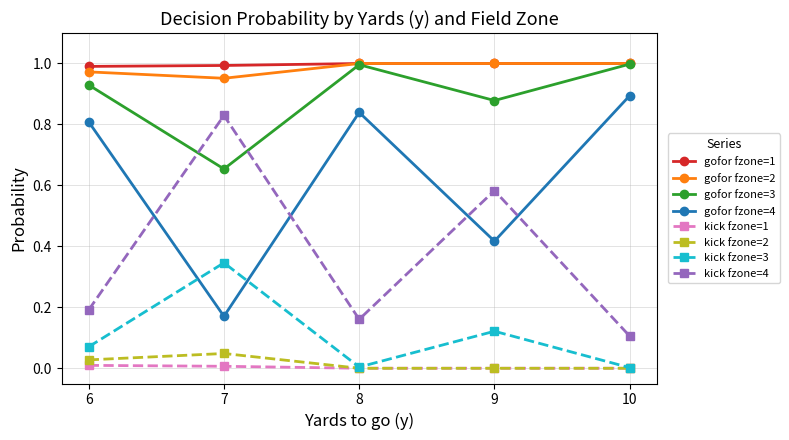

The value of gofor fzone=2 at 6 is 1.0. True or false?

True